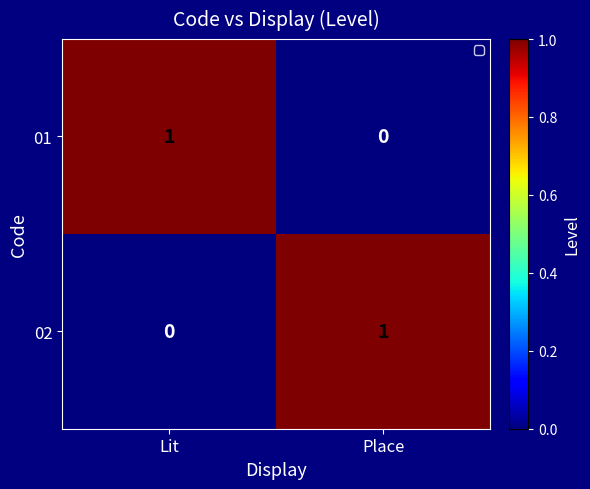

At Place, list the series in order from smallest to largest.

01, 02